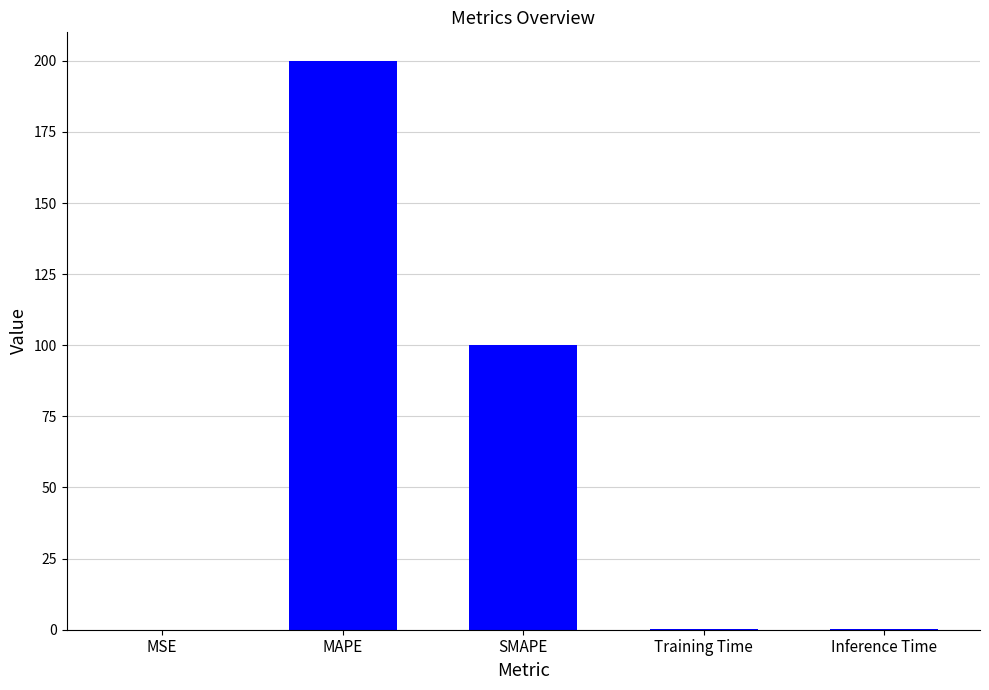

What is the sum of all values?

300.7